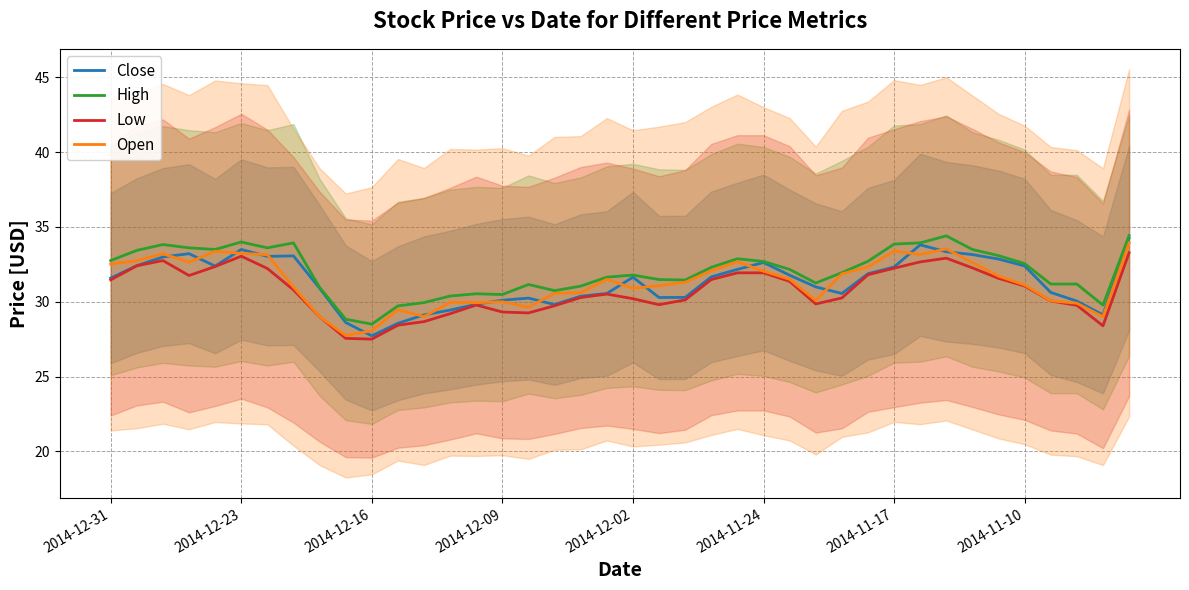

How many lines are shown in the chart?

4